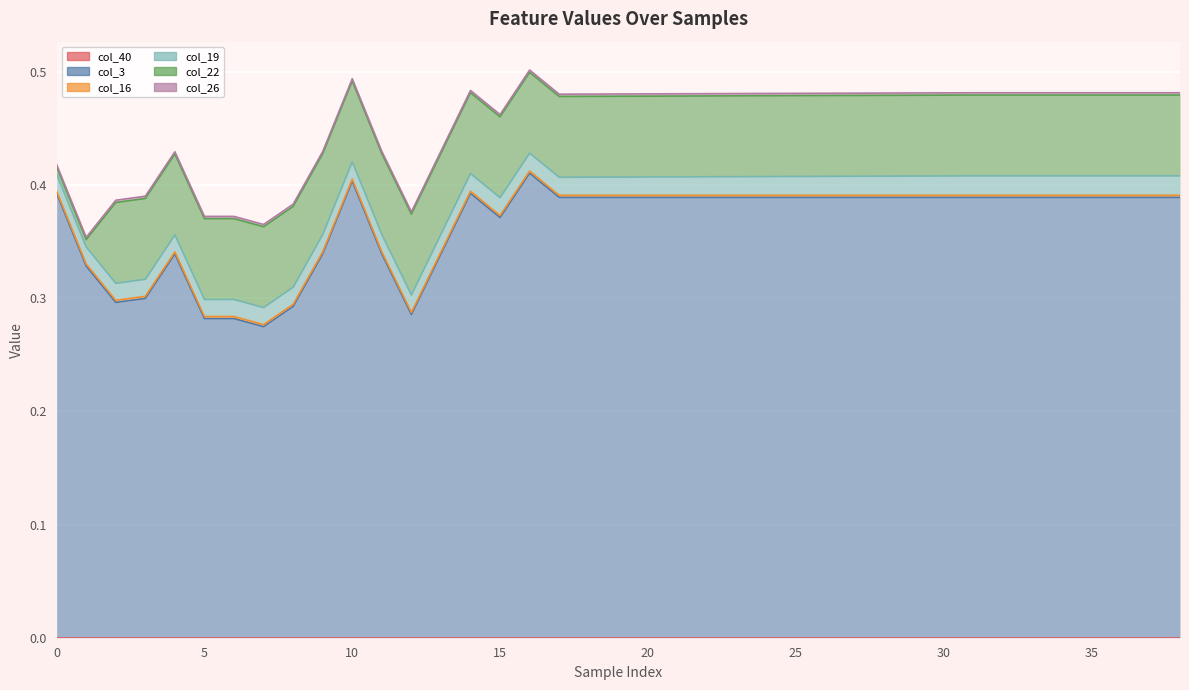

Which series changed the most between 29 and 32?

col_19